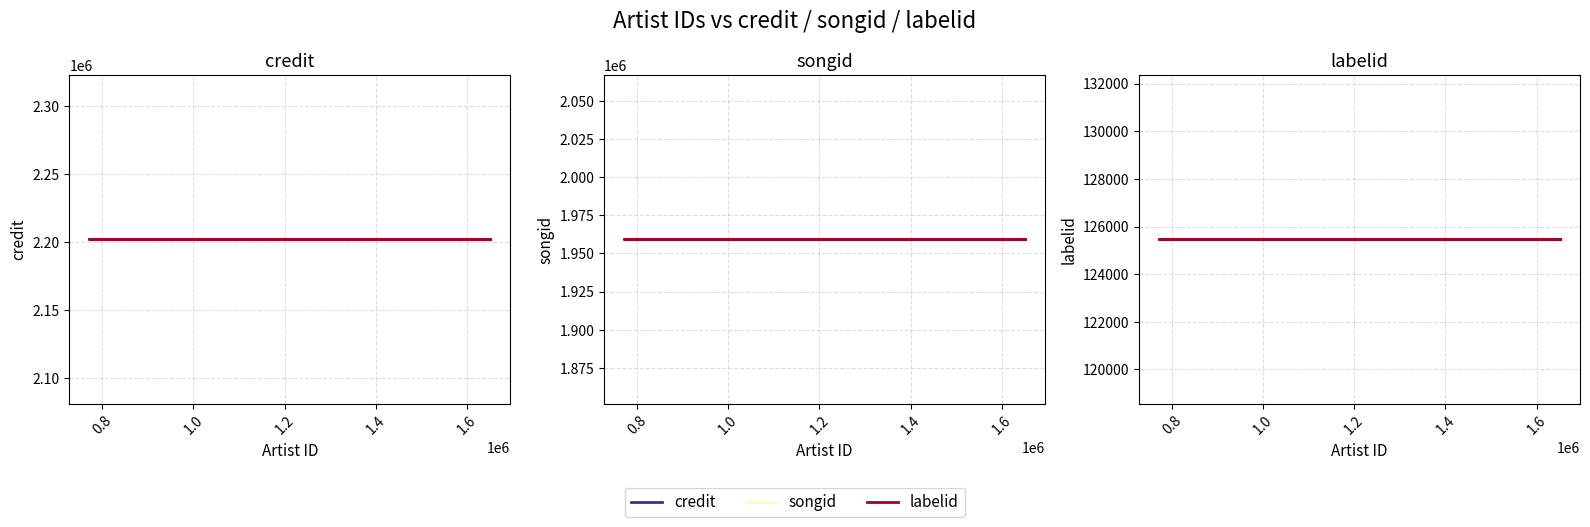

What is the smallest value displayed?

125461